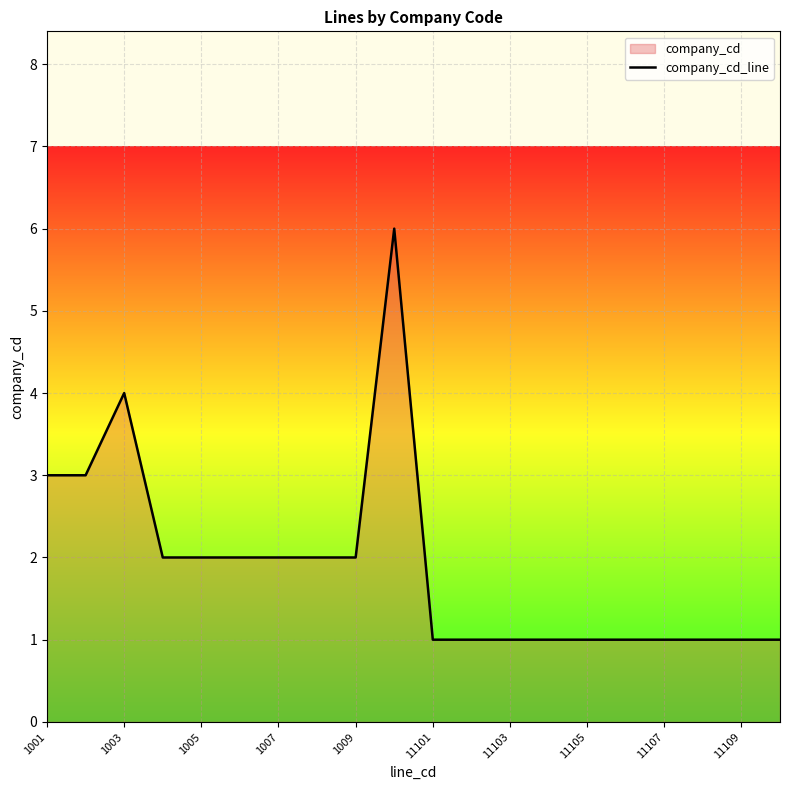

What is the smallest value displayed?

1